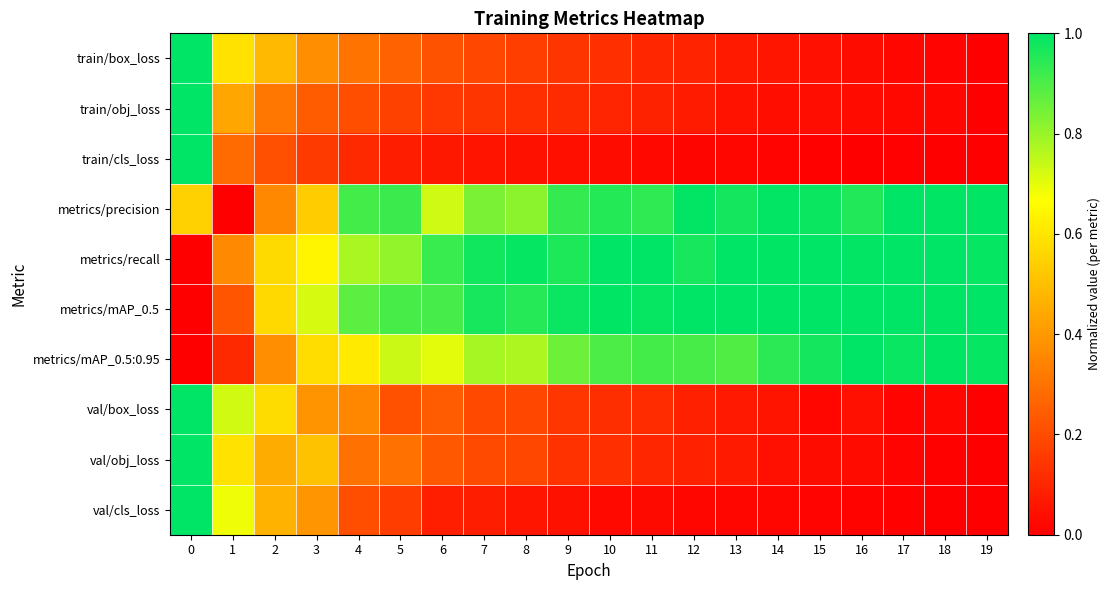

How many series are shown in this chart?

10